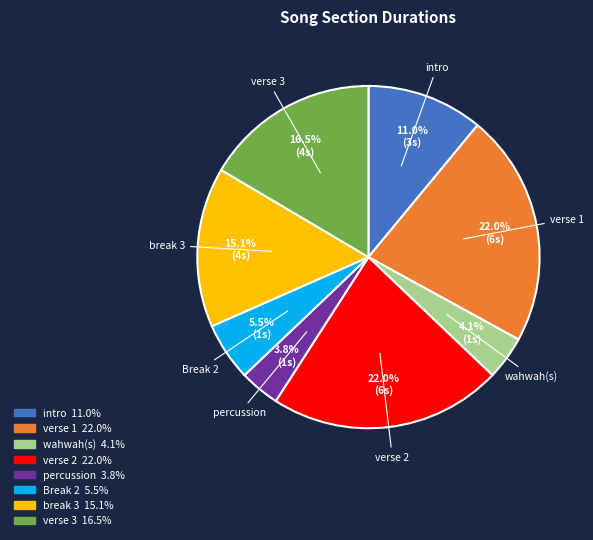

How much of the chart is everything except verse 3?

83.5%